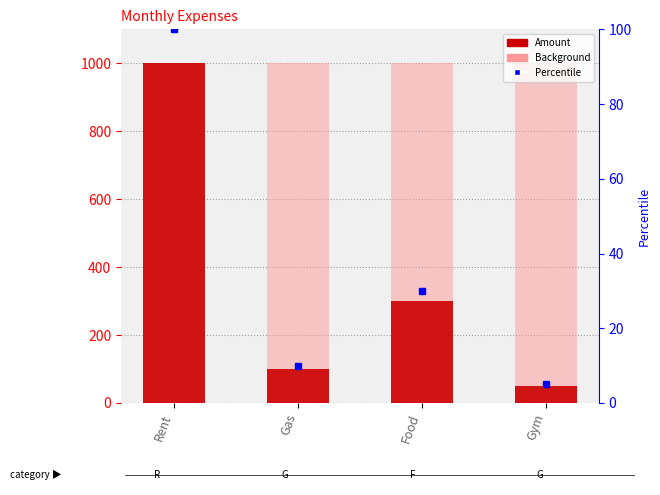

What is the difference between the values at Gym and Food?

250